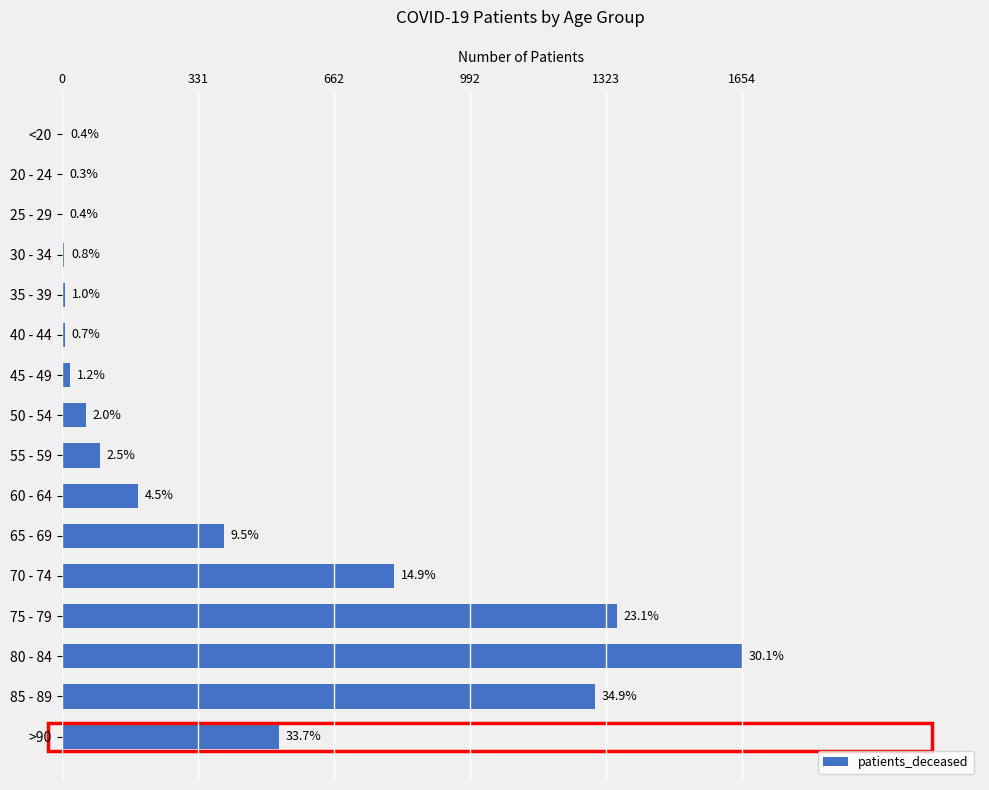

What is the difference between the second highest and second lowest values?

1348